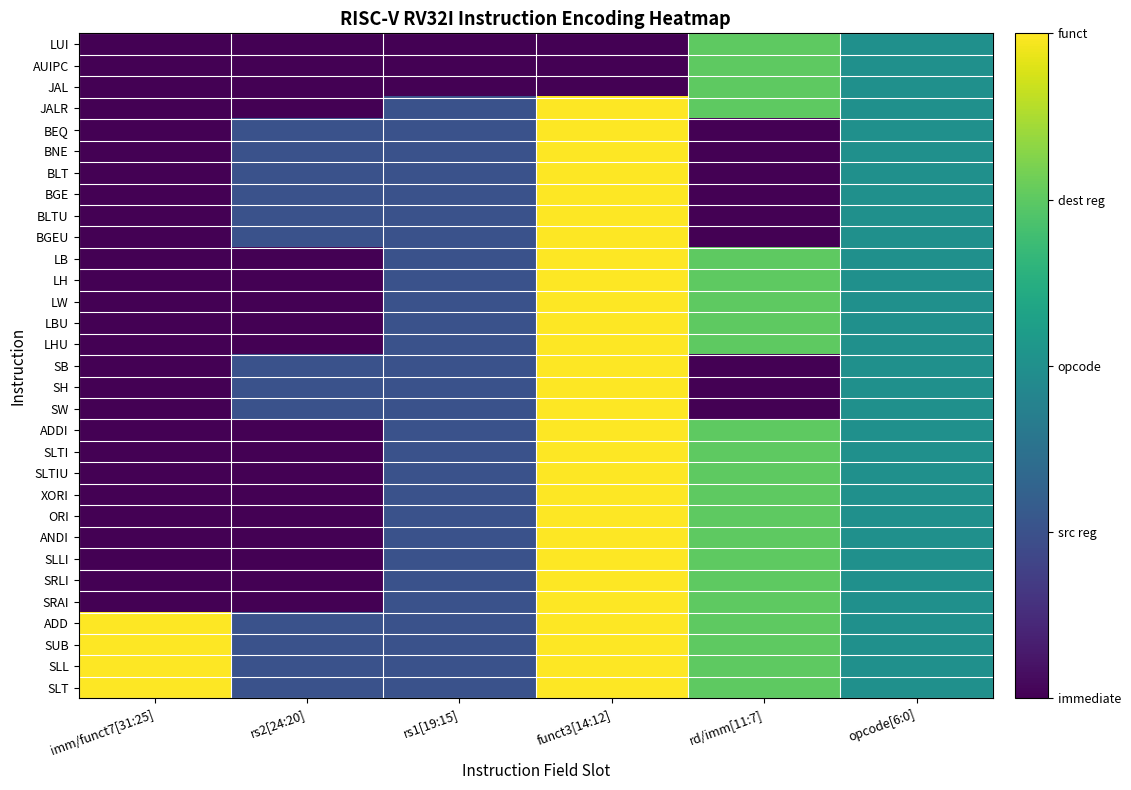

What is the minimum value shown in the chart?

1